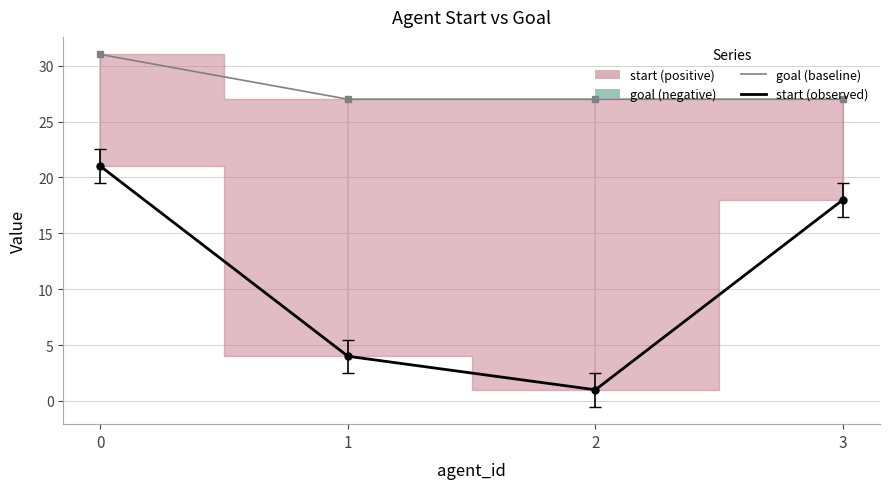

Is this an area chart (filled region under the line)?

No